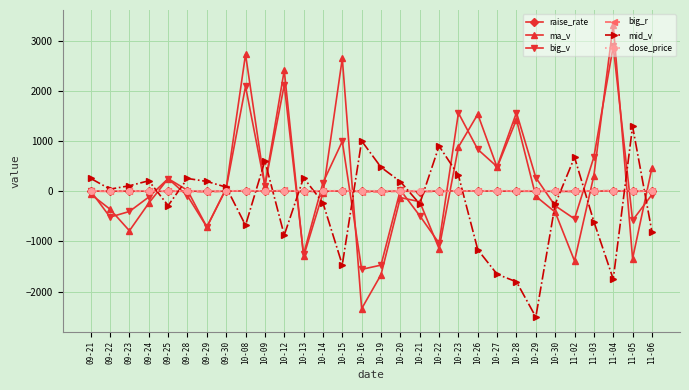

What is the label of the 18th point from the left?

10-21